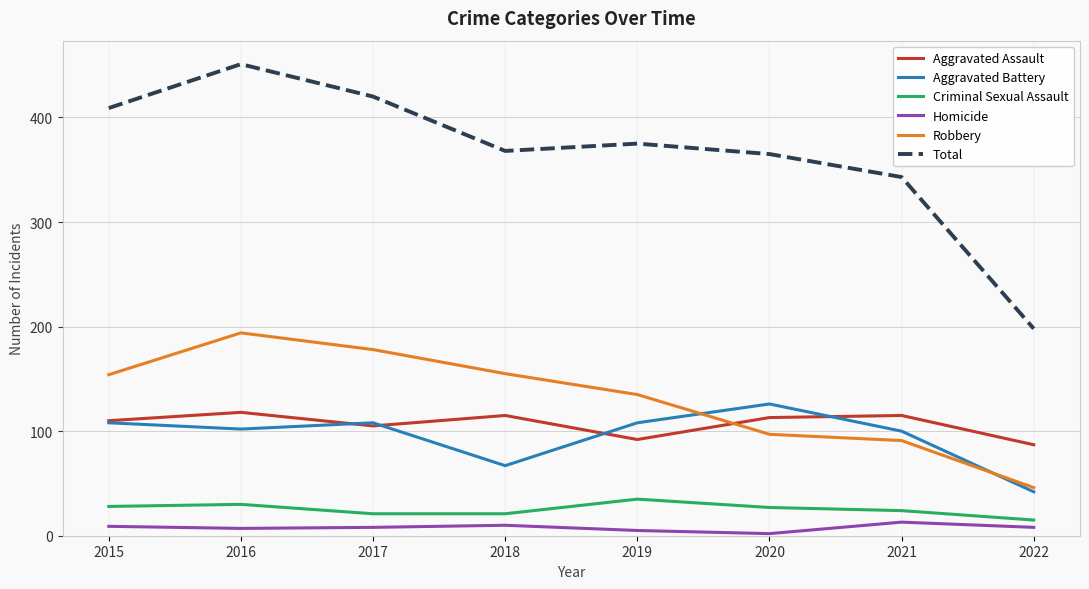

What is the spread (max minus min) of values at 2015?

400